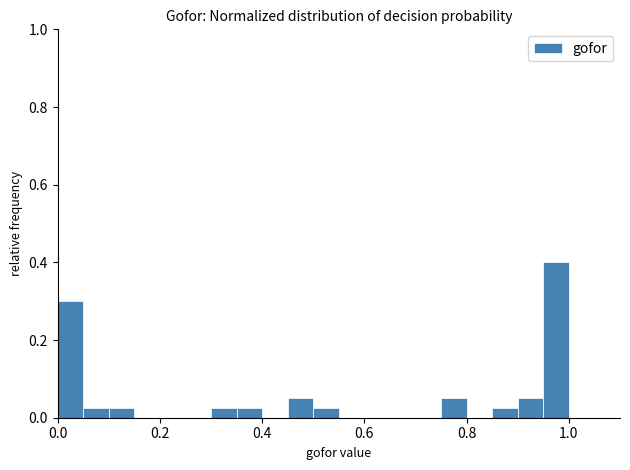

Read against the x-axis, roughly where is the centre of the tallest bar?

0.98